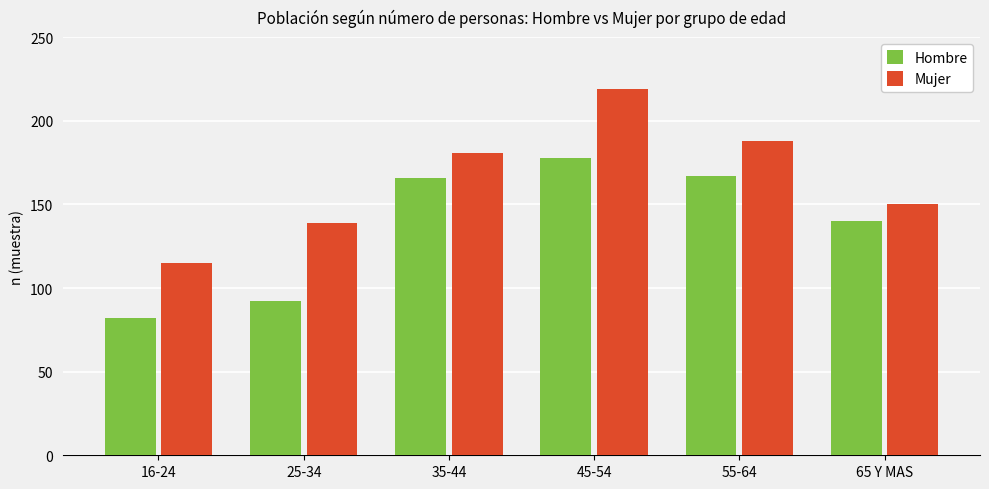

The value of Mujer at 65 Y MAS is 99. True or false?

False